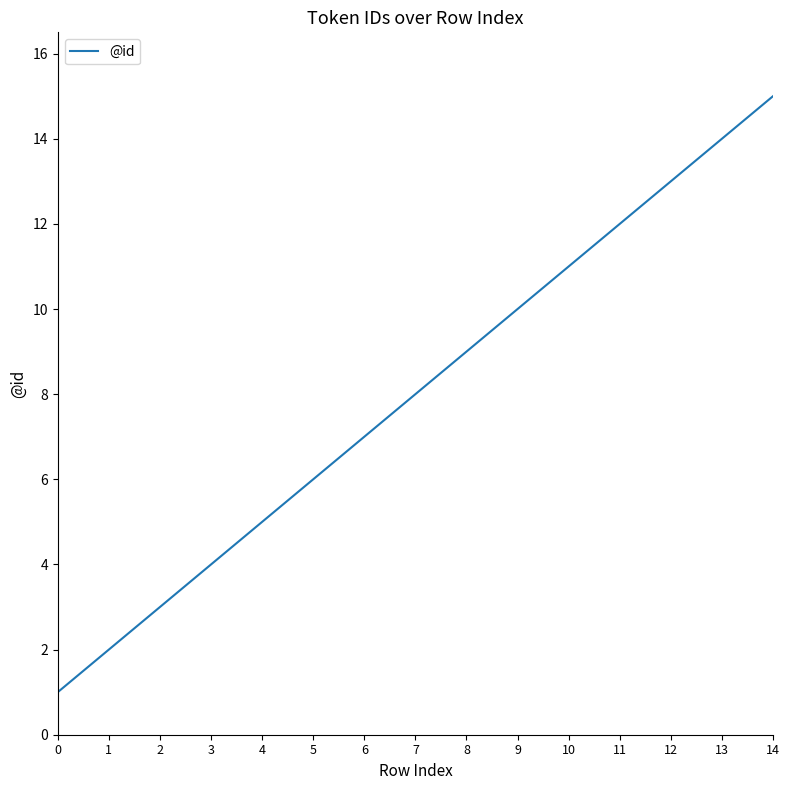

Reading left to right, what are all the values shown in this chart?

1	2	3	4	5	6	7	8	9	10	11	12	13	14	15